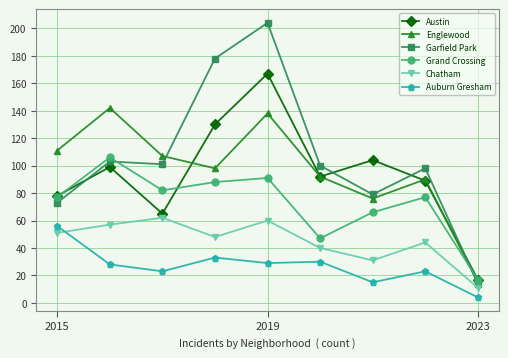

How many lines are shown in the chart?

6